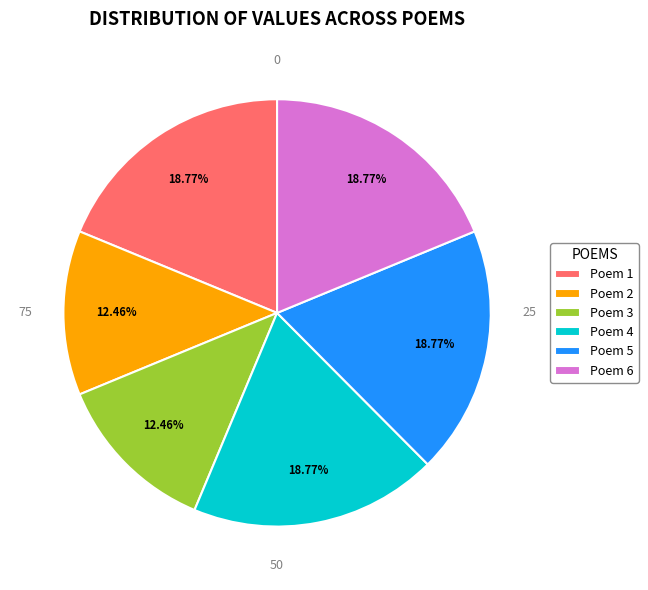

Do Poem 3 and Poem 2 together represent more than half of the pie?

No